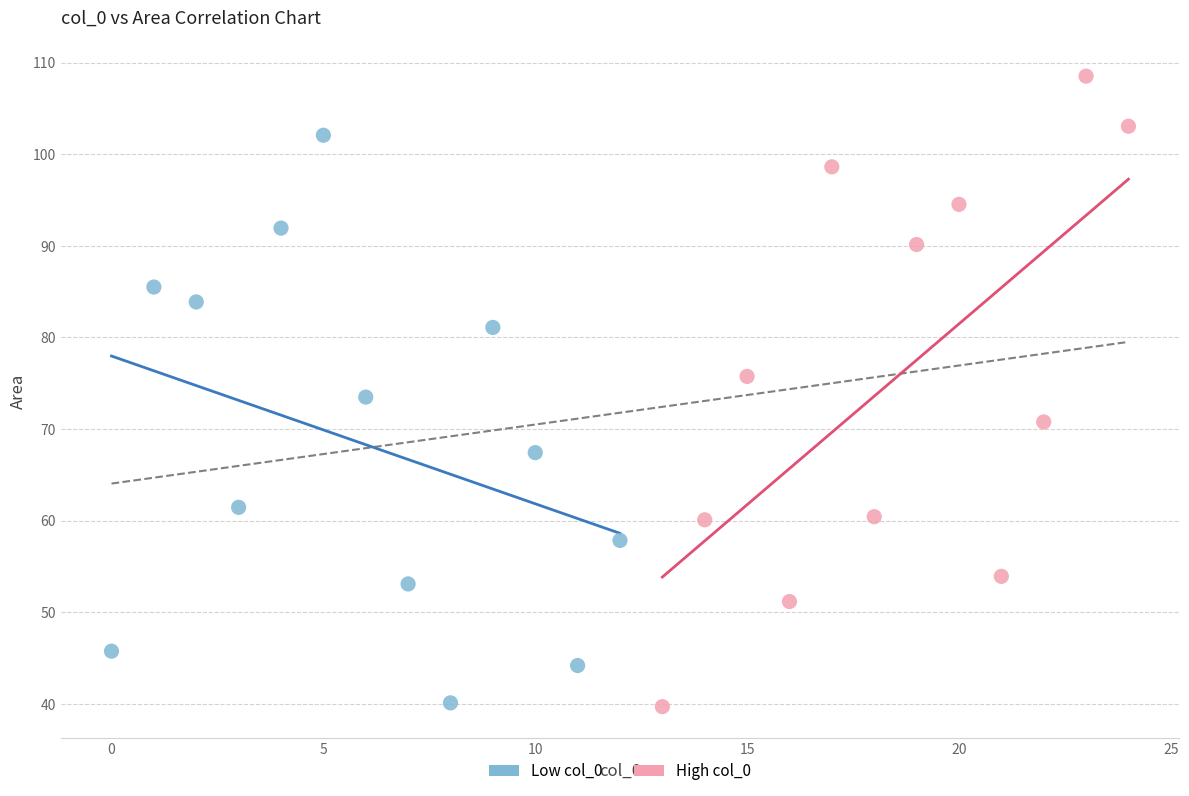

Which series reaches the maximum Y coordinate?

High col_0